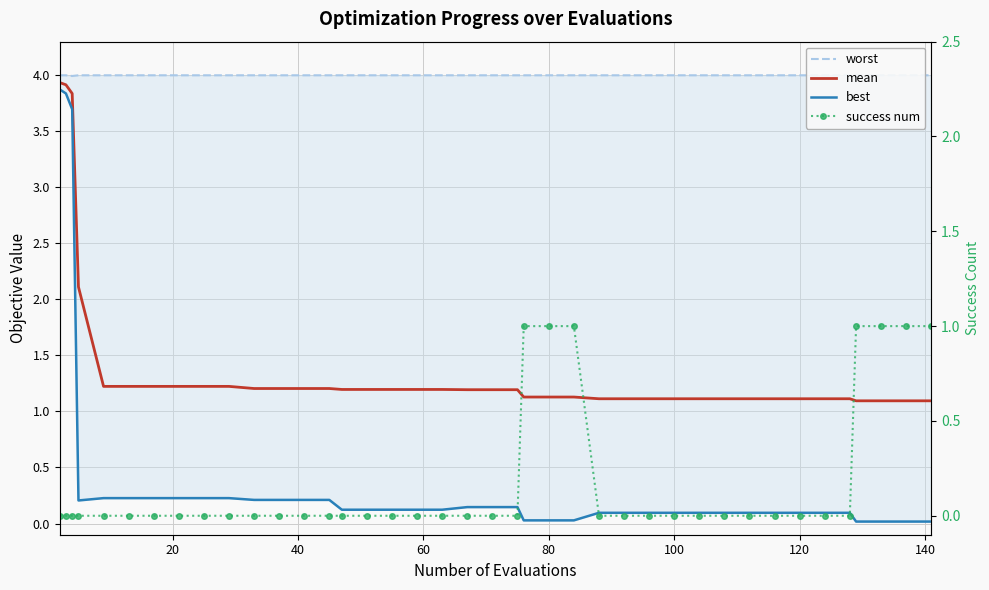

Is the value of success num at 9 greater than the value of mean at 29?

No